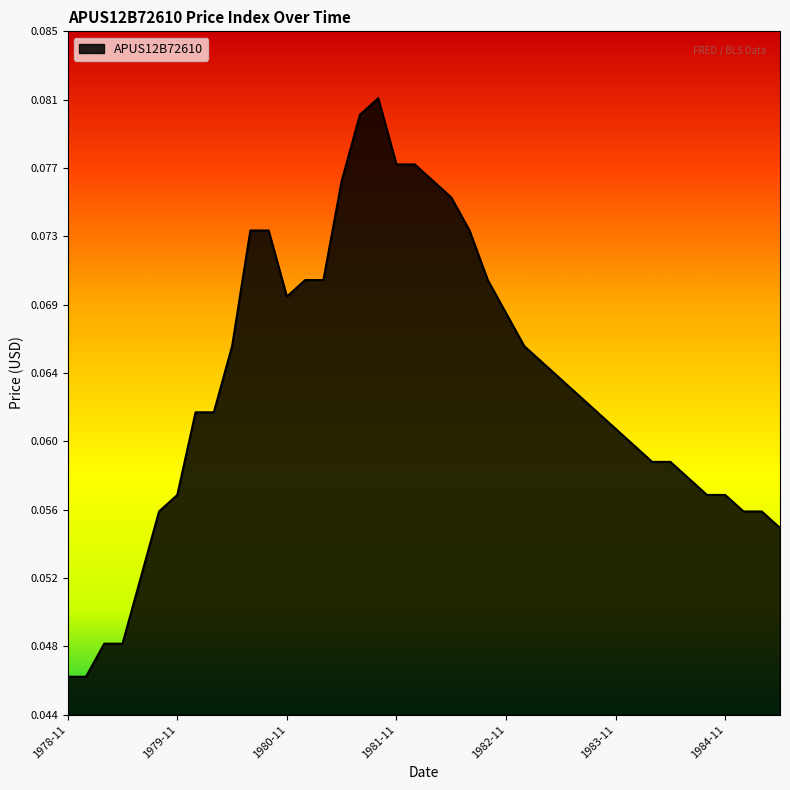

Reading left to right, transcribe all the data shown in this chart.

0.0	0.0	0.0	0.0	0.1	0.1	0.1	0.1	0.1	0.1	0.1	0.1	0.1	0.1	0.1	0.1	0.1	0.1	0.1	0.1	0.1	0.1	0.1	0.1	0.1	0.1	0.1	0.1	0.1	0.1	0.1	0.1	0.1	0.1	0.1	0.1	0.1	0.1	0.1	0.1